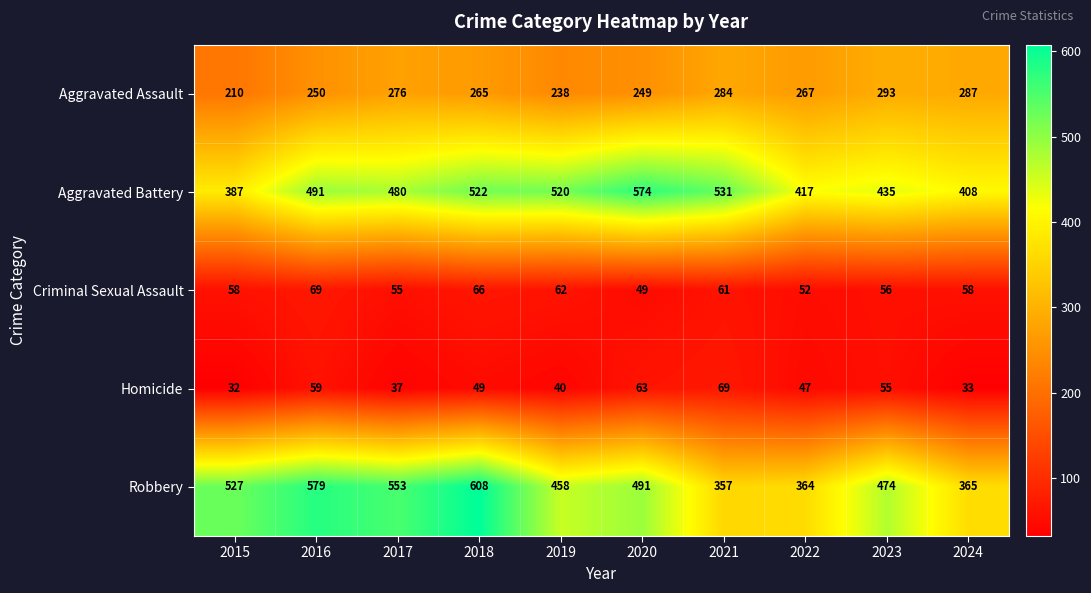

True or false: Aggravated Battery has a value of 387 at 2015.

True